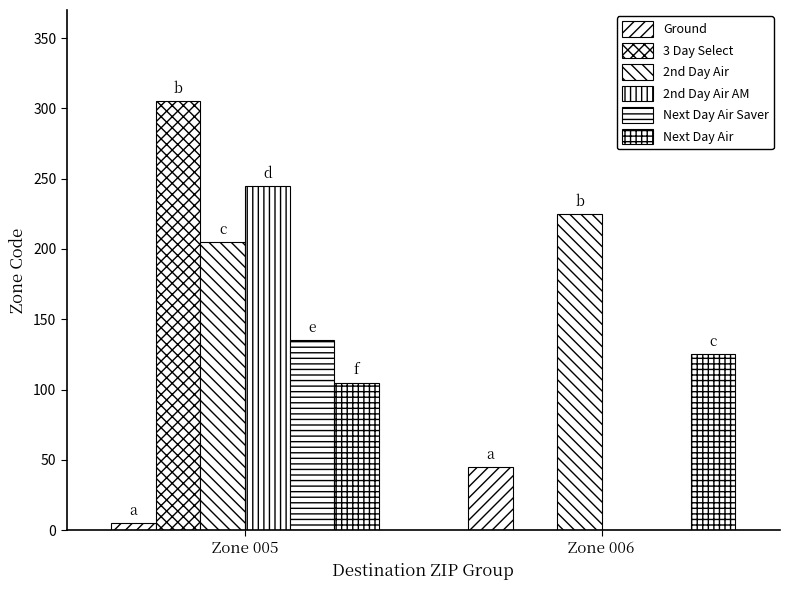

Count the number of data series in this chart.

6